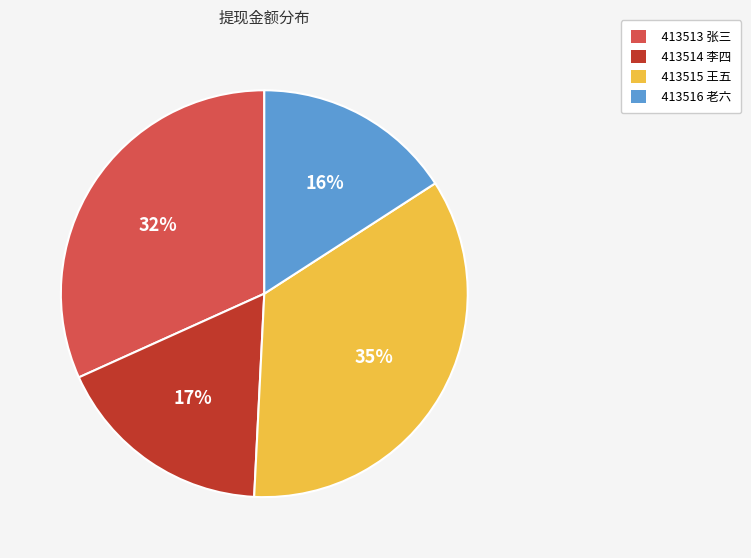

To the nearest percent, what is the combined percentage of 413515 王五 and 413514 李四?

52%